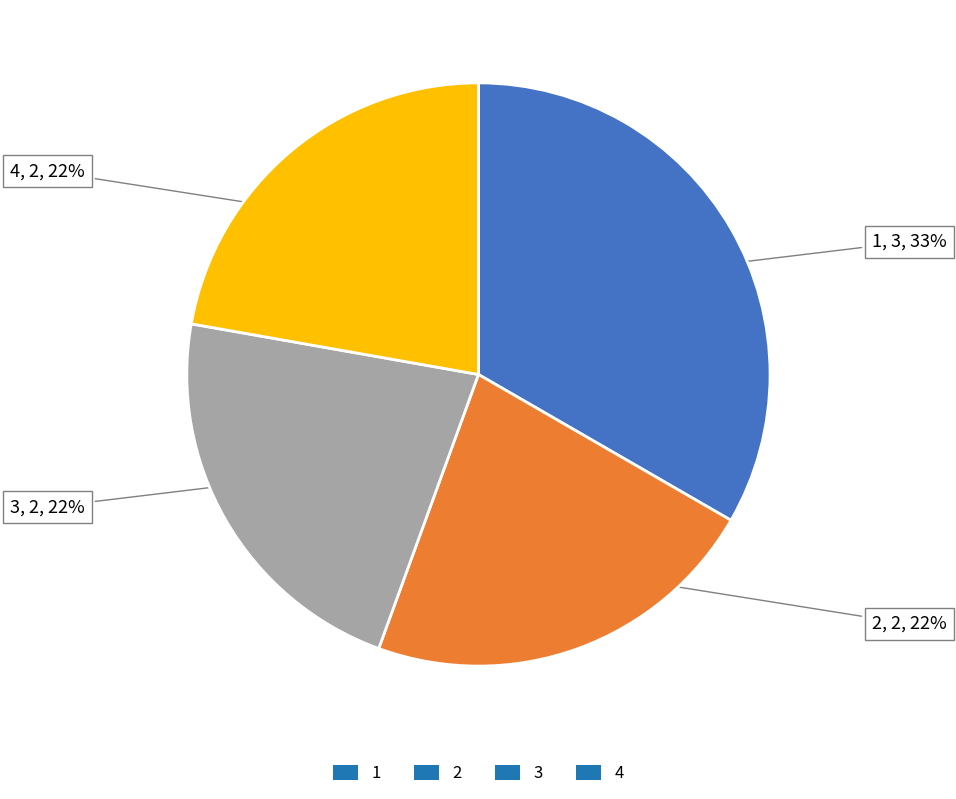

How many segments does this pie chart have?

4